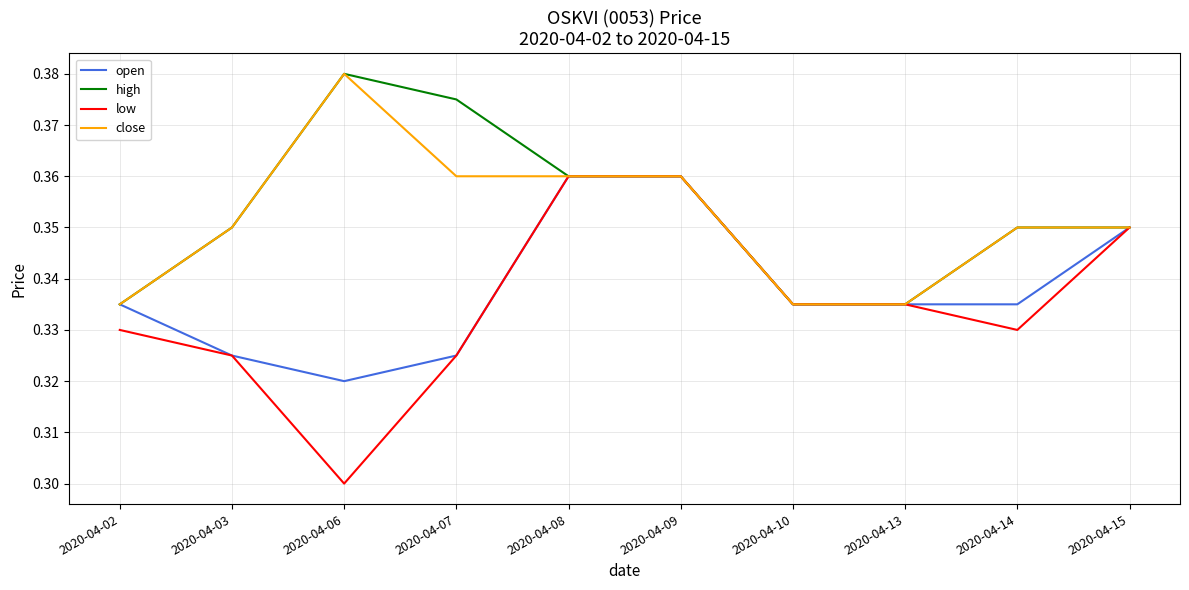

Which category has the highest value across all series?

2020-04-06